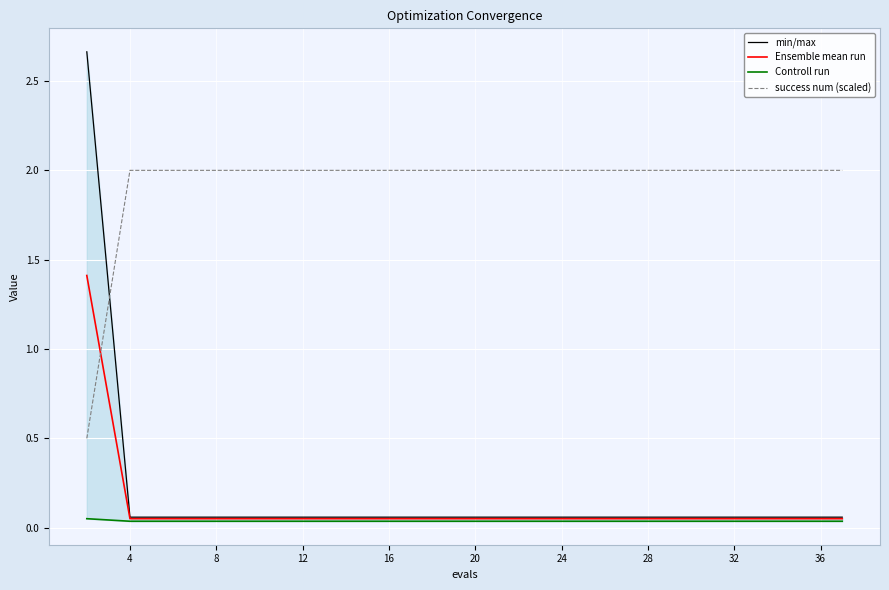

Which series has the widest spread of values?

min/max